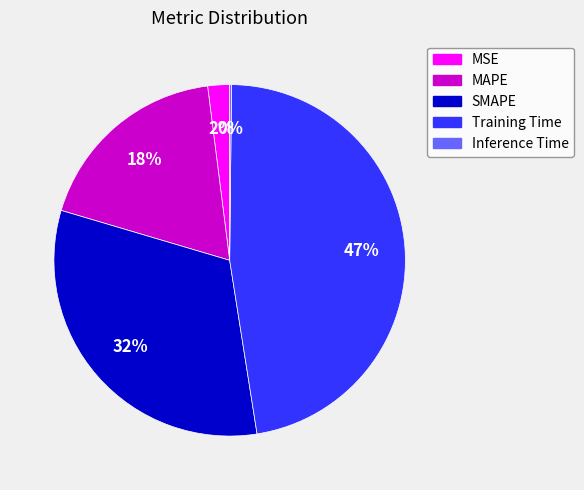

Does any single category account for the majority?

No